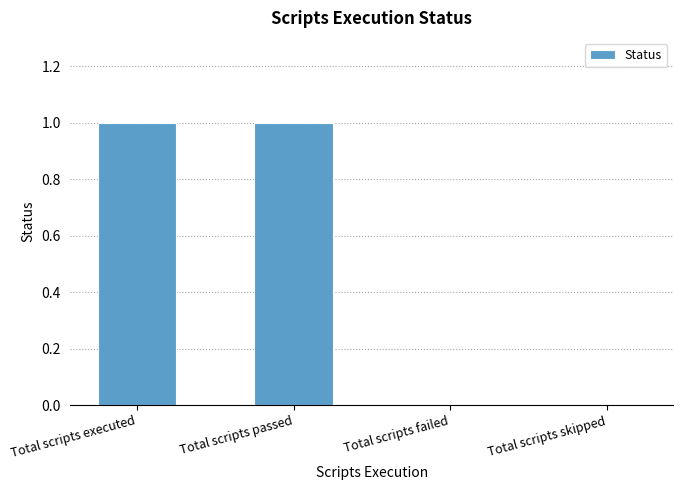

The value at Total scripts failed is 0. True or false?

True